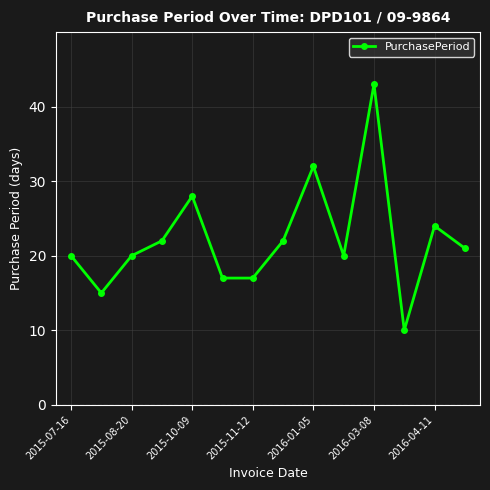

True or false: the data has more than 2 interior local peaks.

True